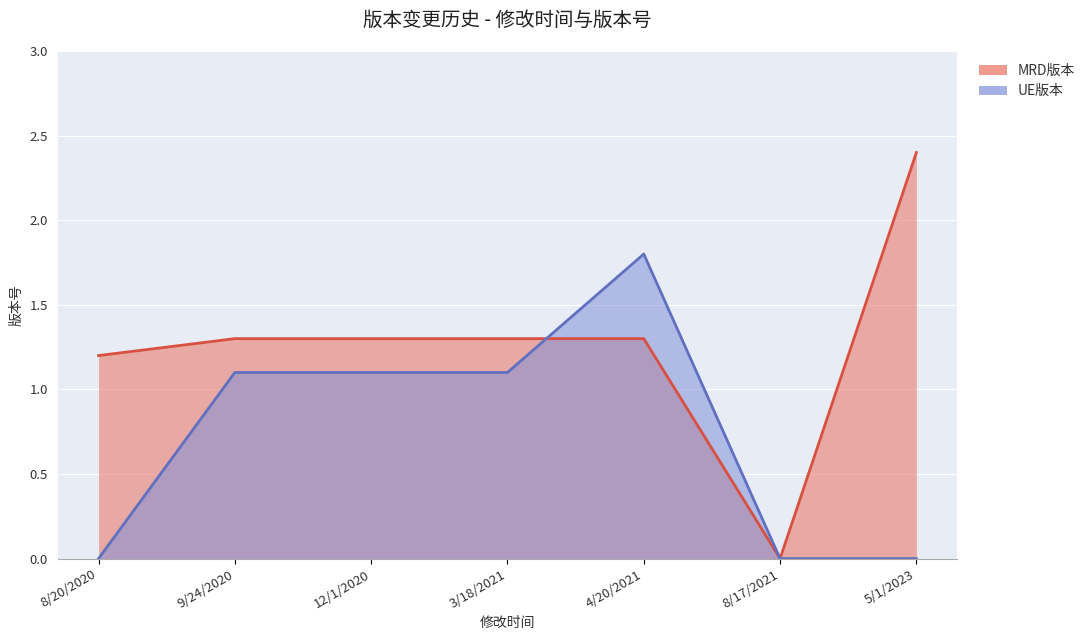

True or false: MRD版本 has a value of 0.9 at 8/17/2021.

False